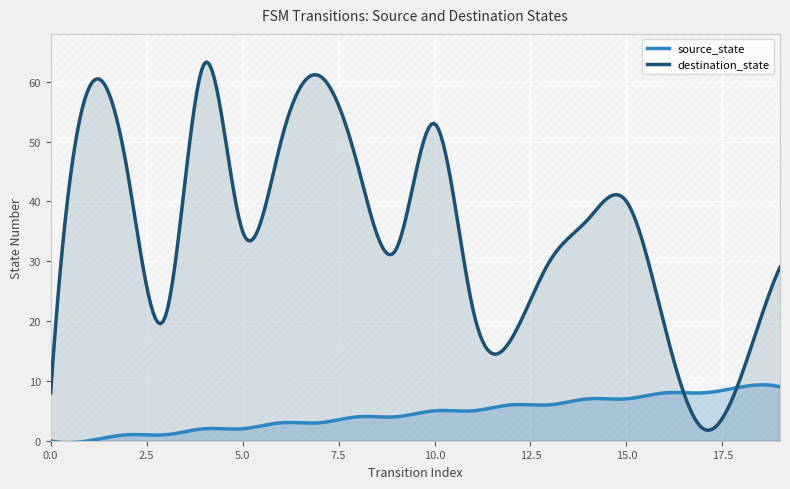

At how many categories does at least one series exceed 48?

5